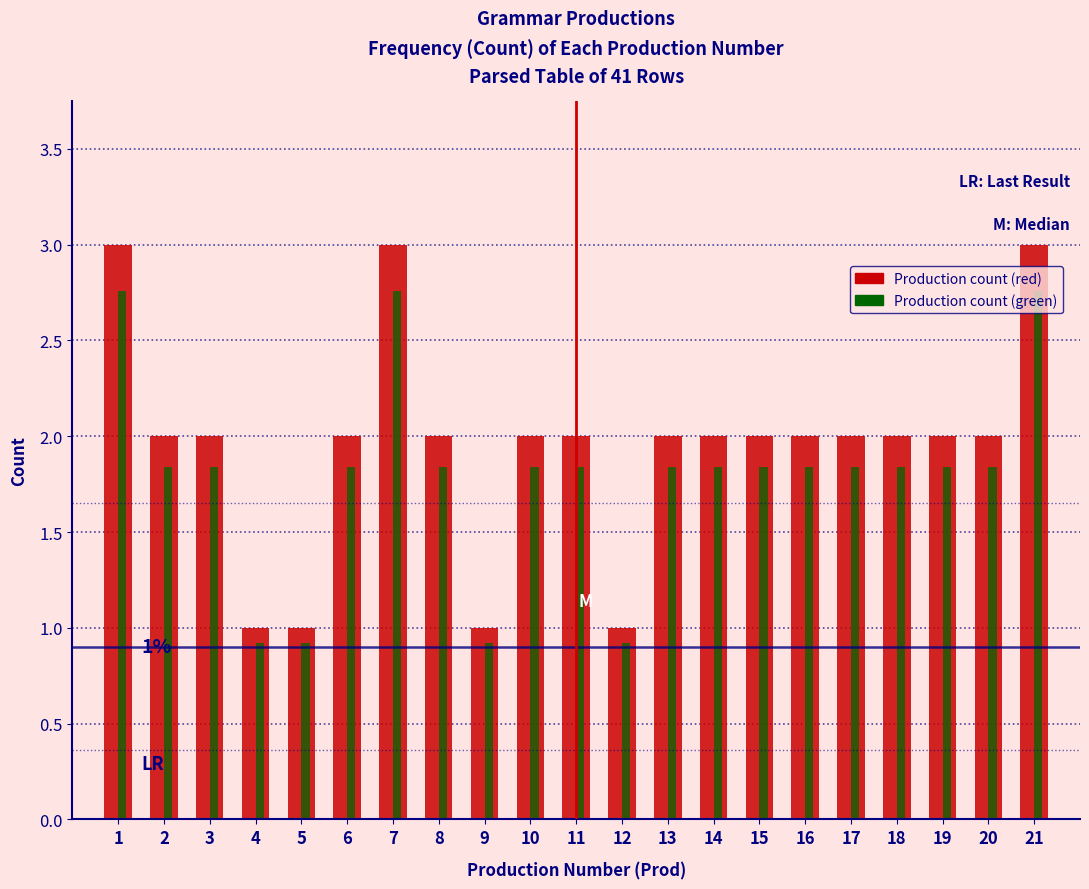

Which series has the largest range (max minus min)?

Production count (red)